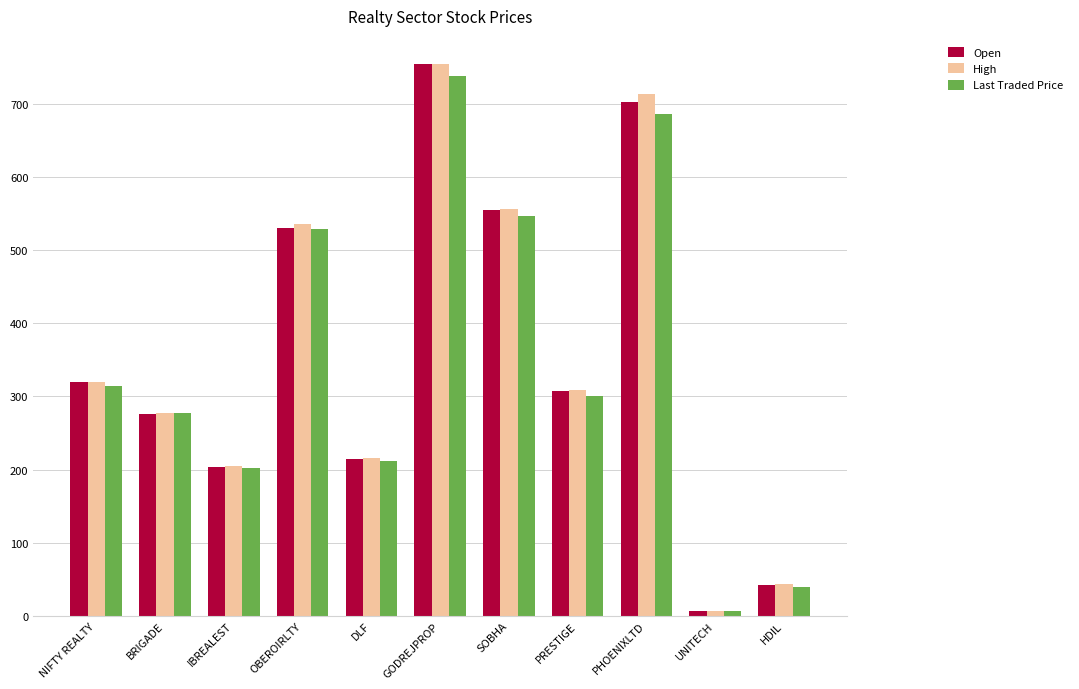

What value does the Last Traded Price series have at NIFTY REALTY?

314.1